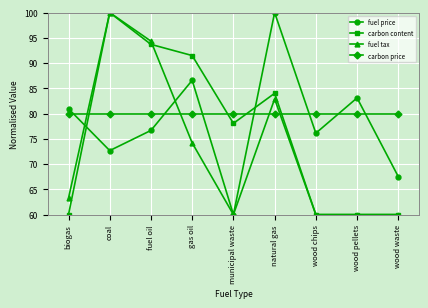

How many intersections are there between fuel price and carbon content?

2